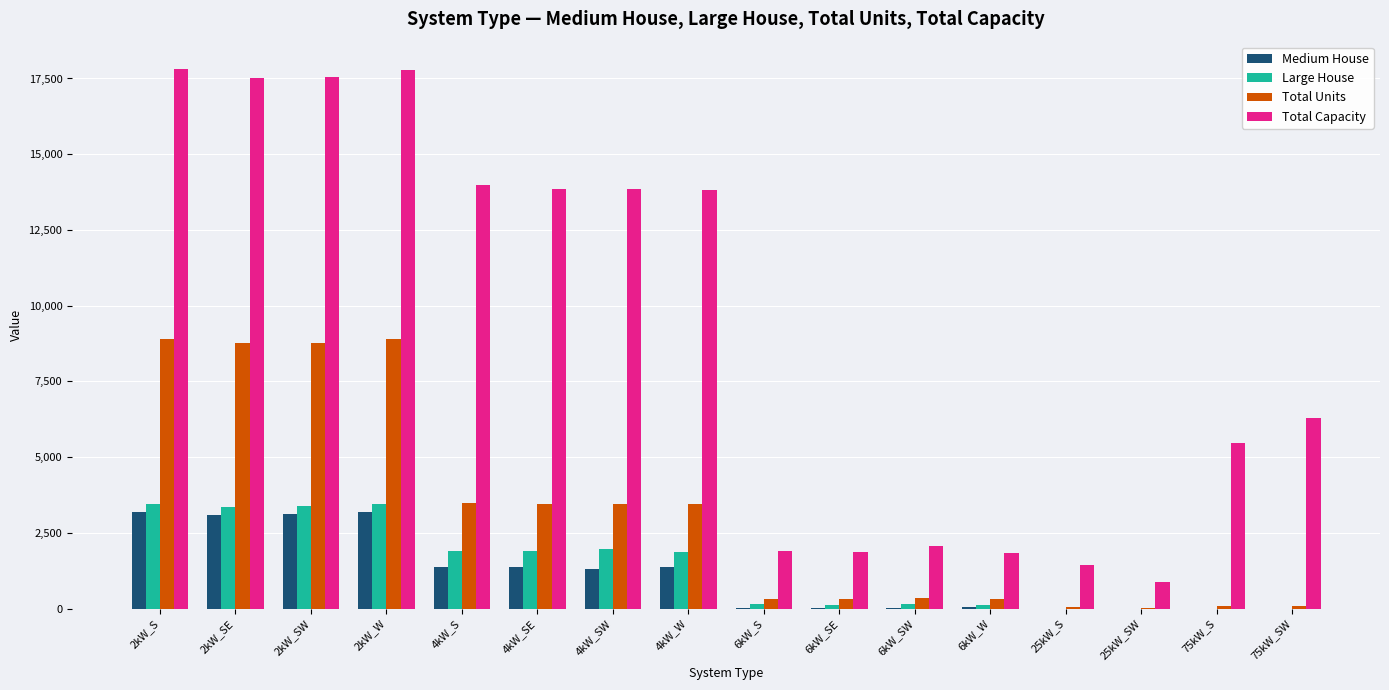

What is the greatest value displayed?

17824